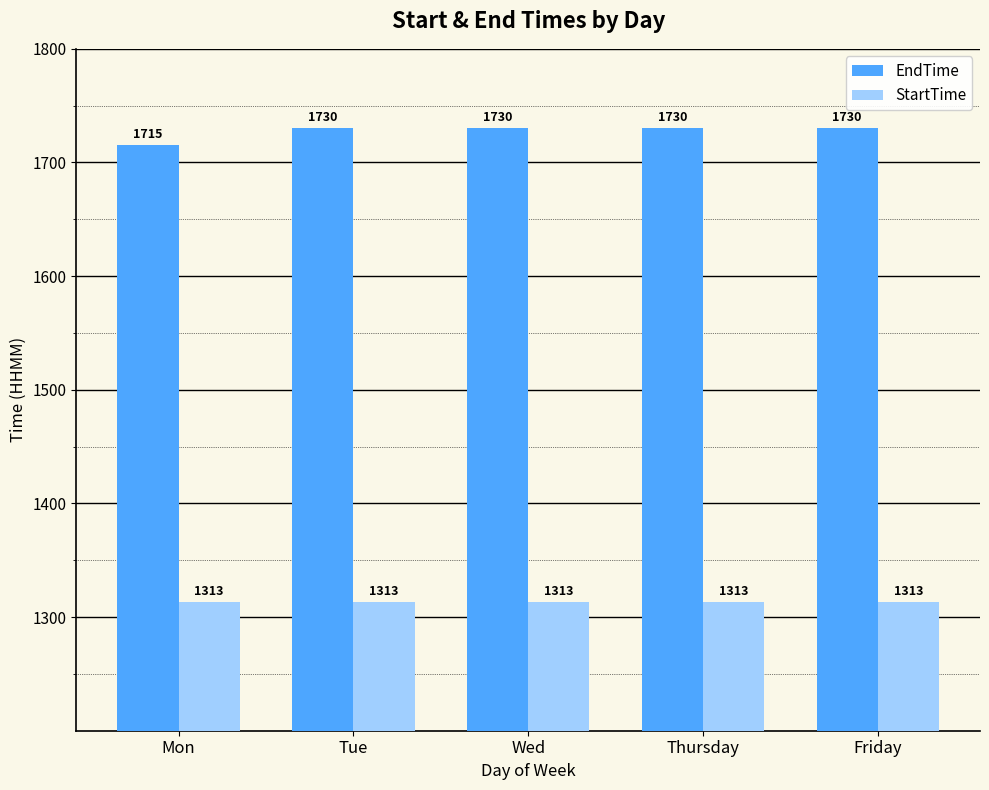

Reading left to right, transcribe all the data shown in this chart.

EndTime: Mon=1715	Tue=1730	Wed=1730	Thursday=1730	Friday=1730
StartTime: Mon=1313	Tue=1313	Wed=1313	Thursday=1313	Friday=1313